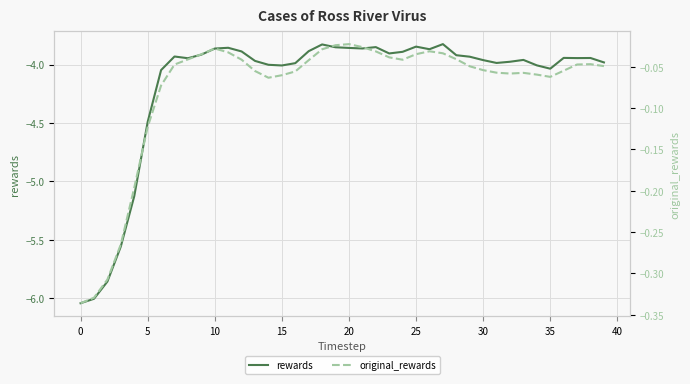

Count the number of categories in the chart.

40